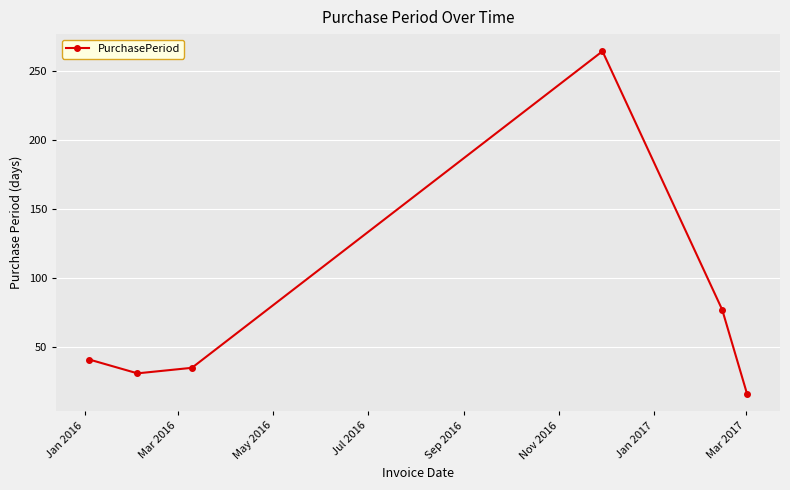

Reading left to right, extract all data points from this chart.

41	31	35	264	77	16